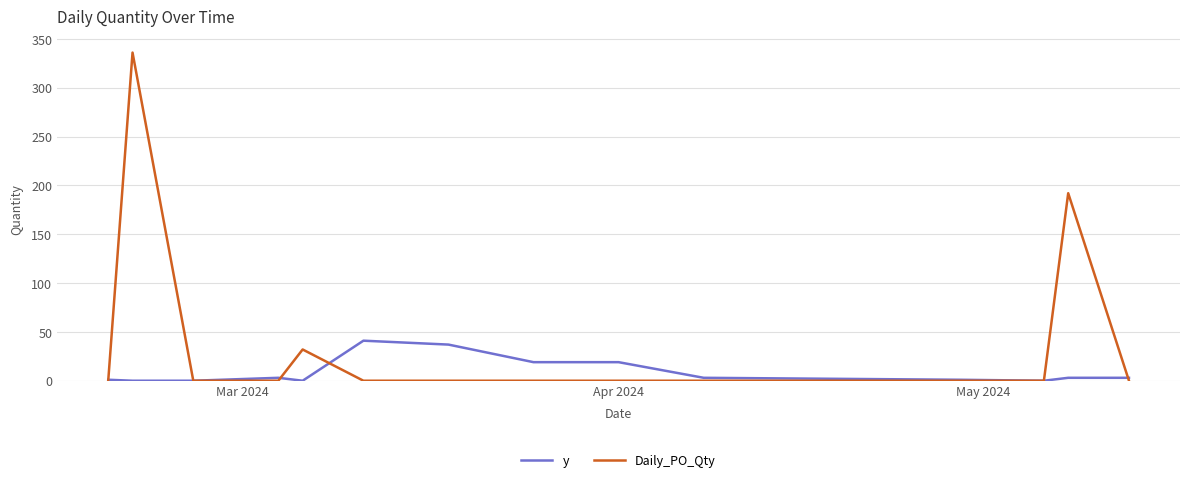

What is the highest value of the y series?

41